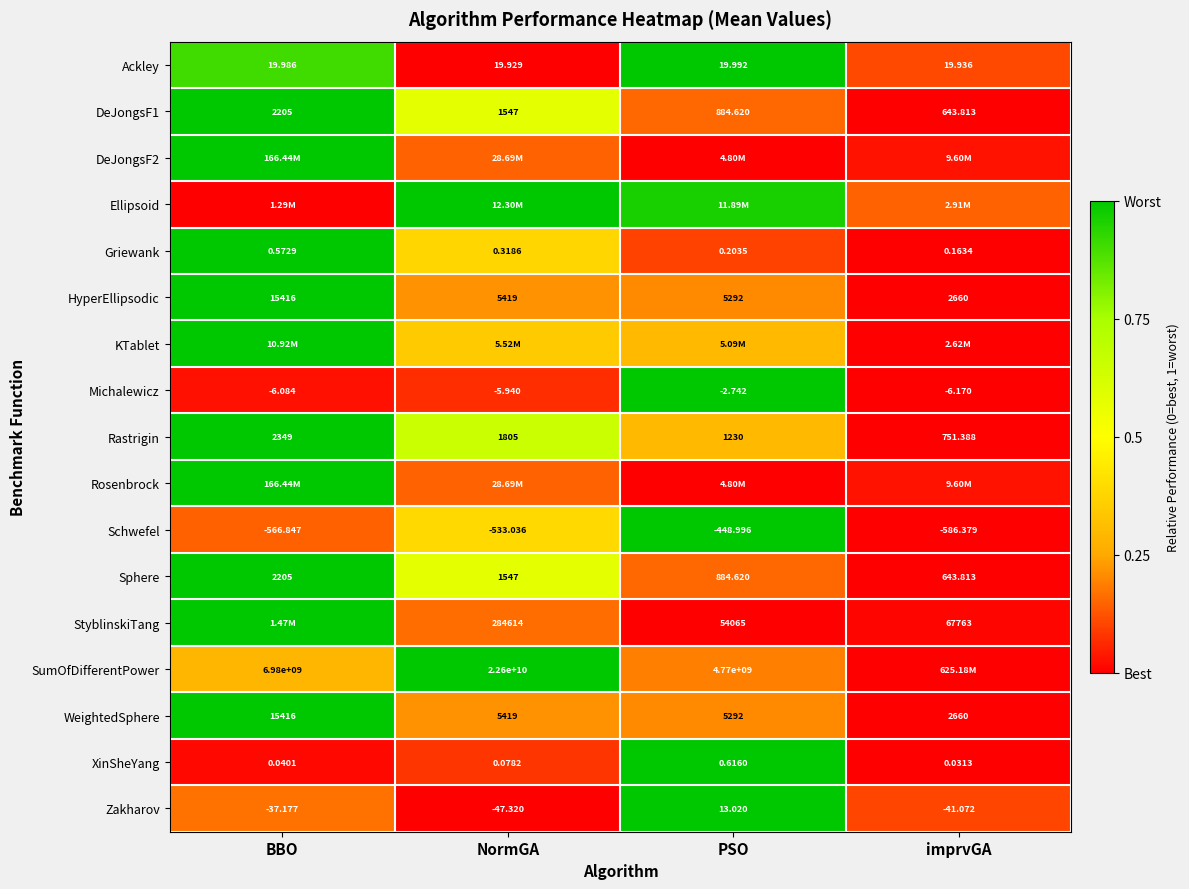

True or false: Schwefel has a value of 0.2 at BBO.

False